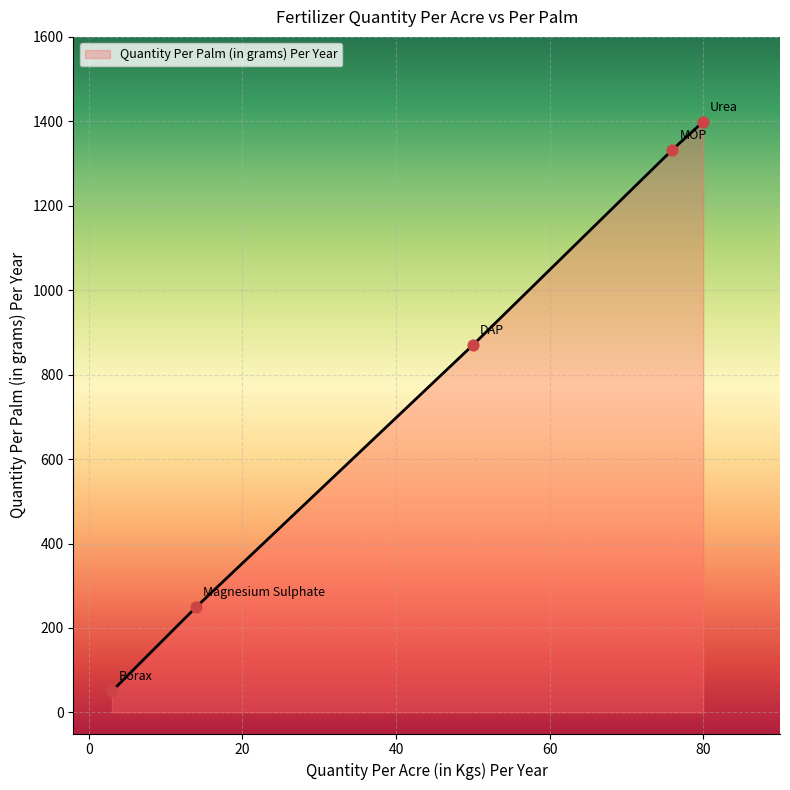

True or false: there are more than 1 points higher than both neighbors.

False